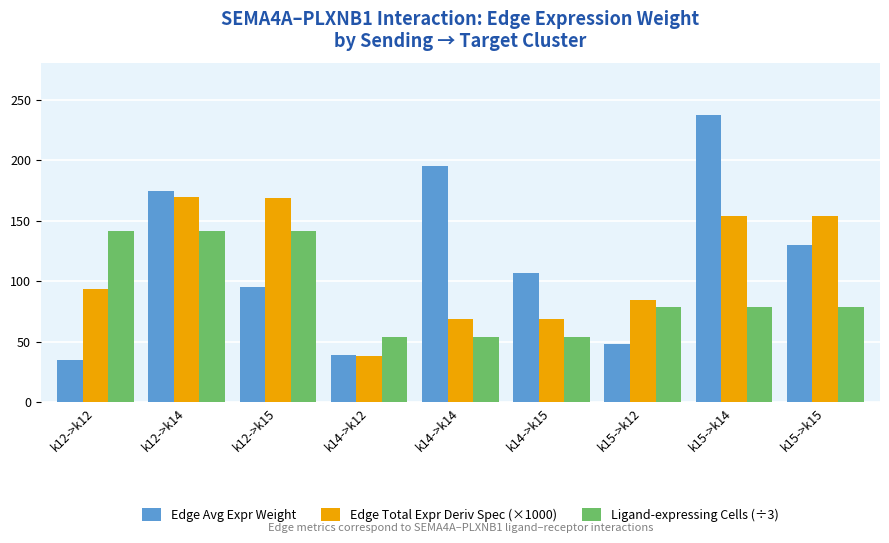

What is the approximate value of Ligand-expressing Cells (÷3) at k15->k15?

79.0